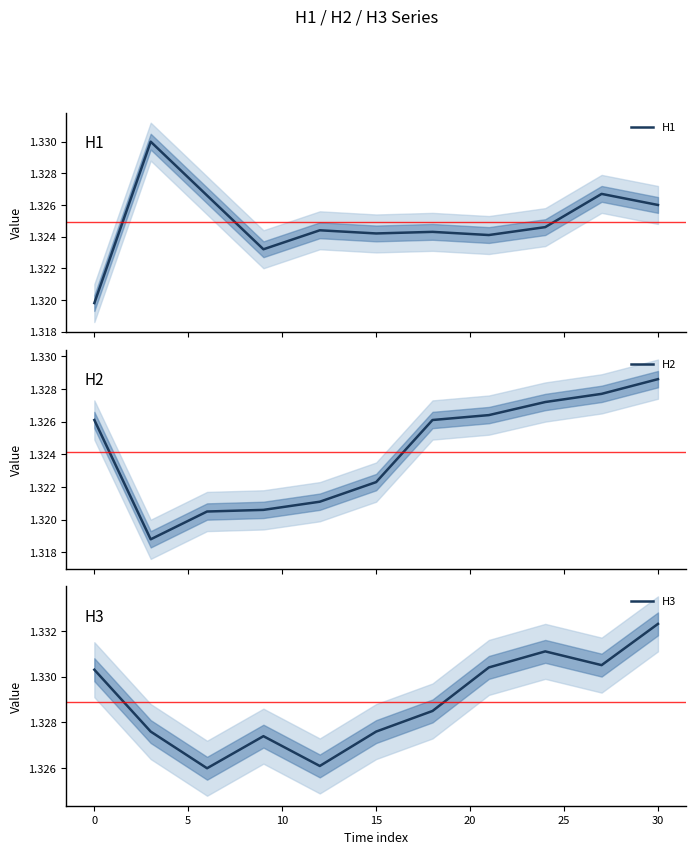

Count the H1 values in the range 1 to 2.

11